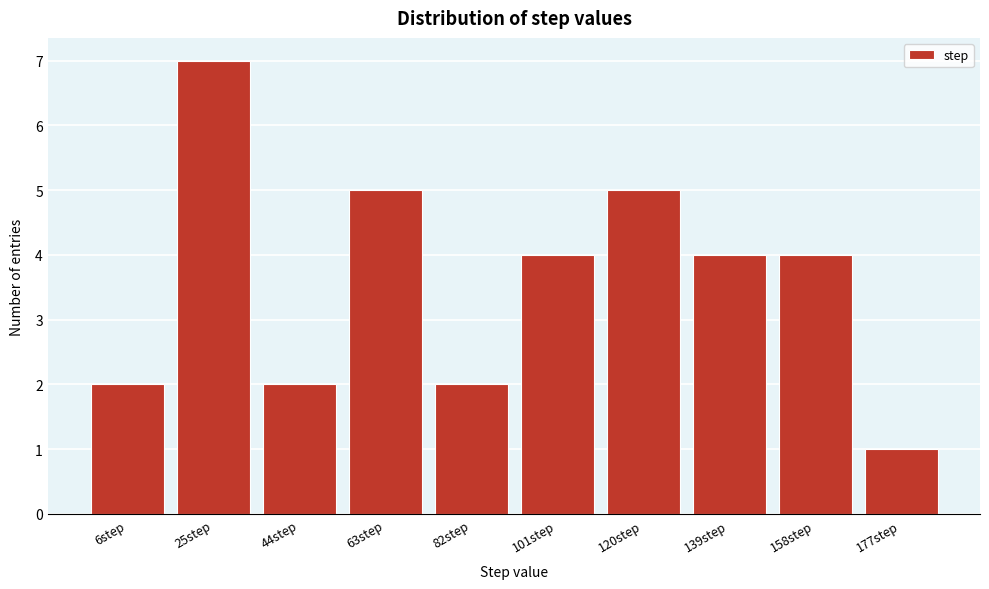

Reading left to right, transcribe all the data shown in this chart.

6step=2	25step=7	44step=2	63step=5	82step=2	101step=4	120step=5	139step=4	158step=4	177step=1